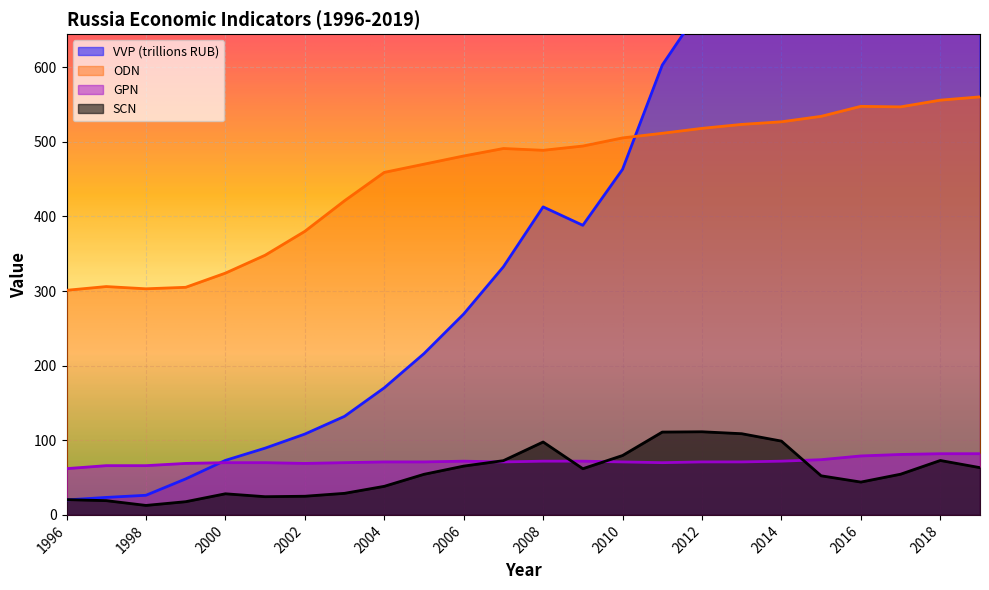

How many values in the VVP series are below 388?

12